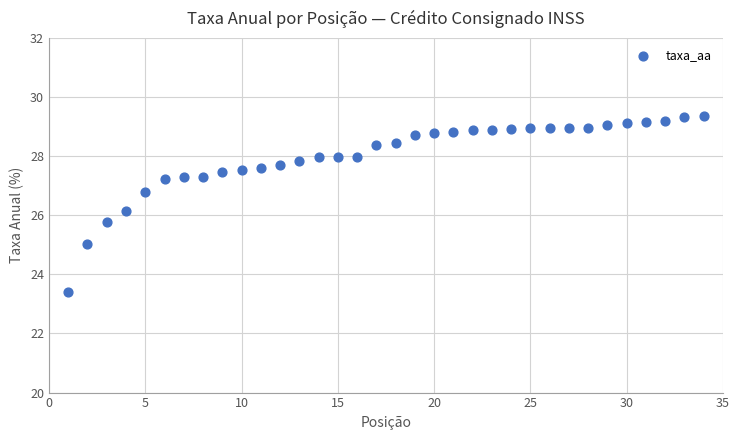

What is the range of X values (max minus min)?

33.0